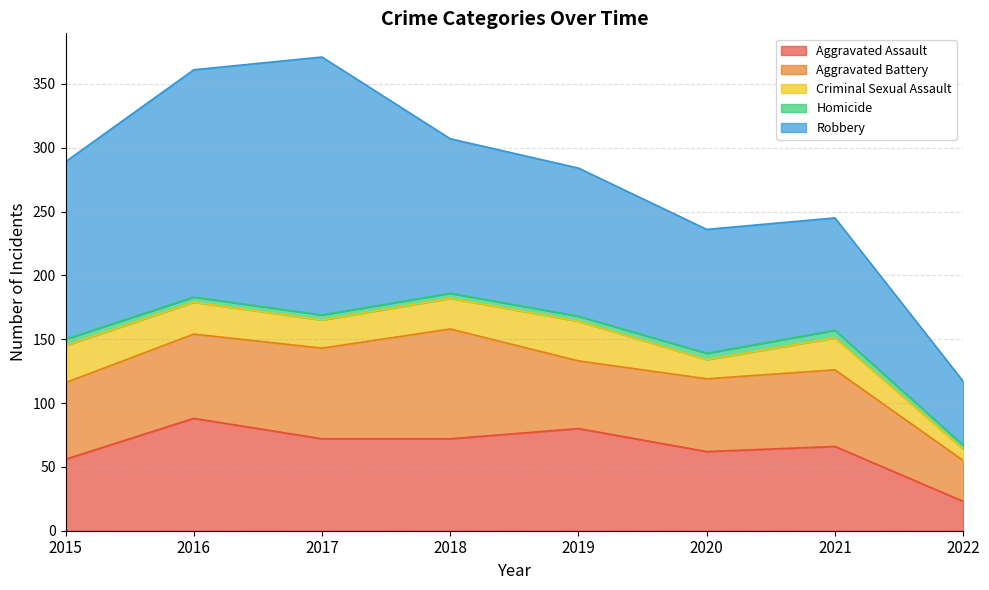

Reading left to right, extract all data points from this chart.

Aggravated Assault: 2015=56	2016=88	2017=72	2018=72	2019=80	2020=62	2021=66	2022=23
Aggravated Battery: 2015=60	2016=66	2017=71	2018=86	2019=53	2020=57	2021=60	2022=32
Criminal Sexual Assault: 2015=29	2016=25	2017=22	2018=24	2019=31	2020=15	2021=25	2022=9
Homicide: 2015=5	2016=4	2017=4	2018=4	2019=4	2020=5	2021=6	2022=3
Robbery: 2015=139	2016=178	2017=202	2018=121	2019=116	2020=97	2021=88	2022=50